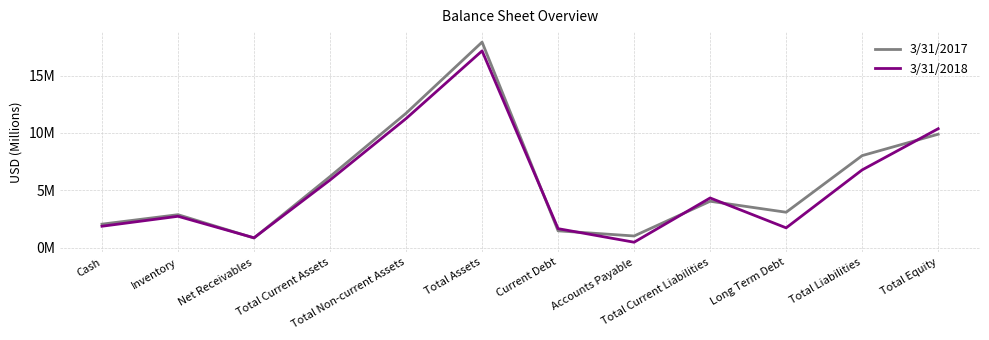

What are all the series names shown in the legend?

3/31/2017, 3/31/2018